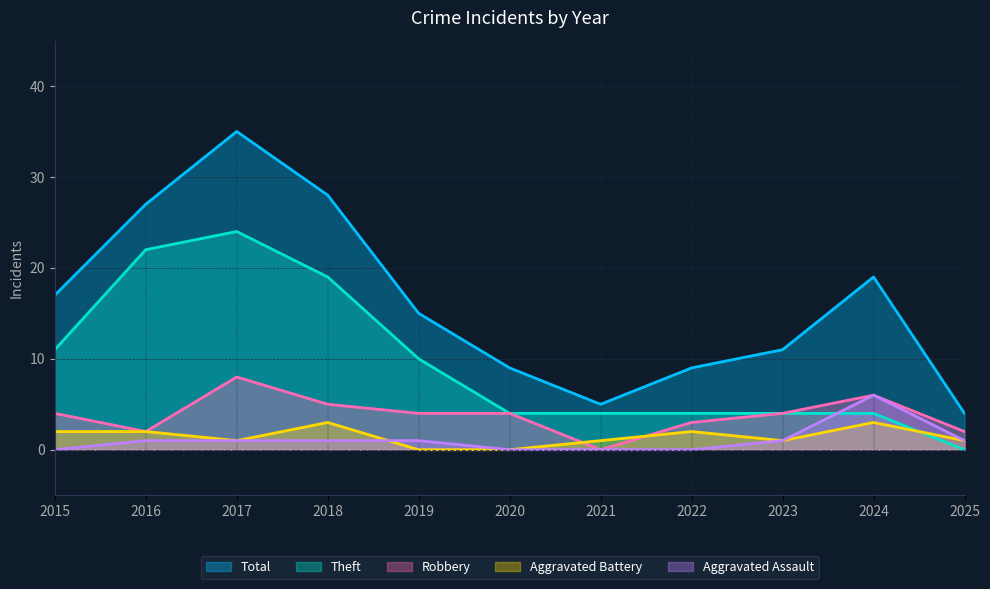

In Aggravated Battery, how many points are lower than both neighbors (excluding endpoints)?

2